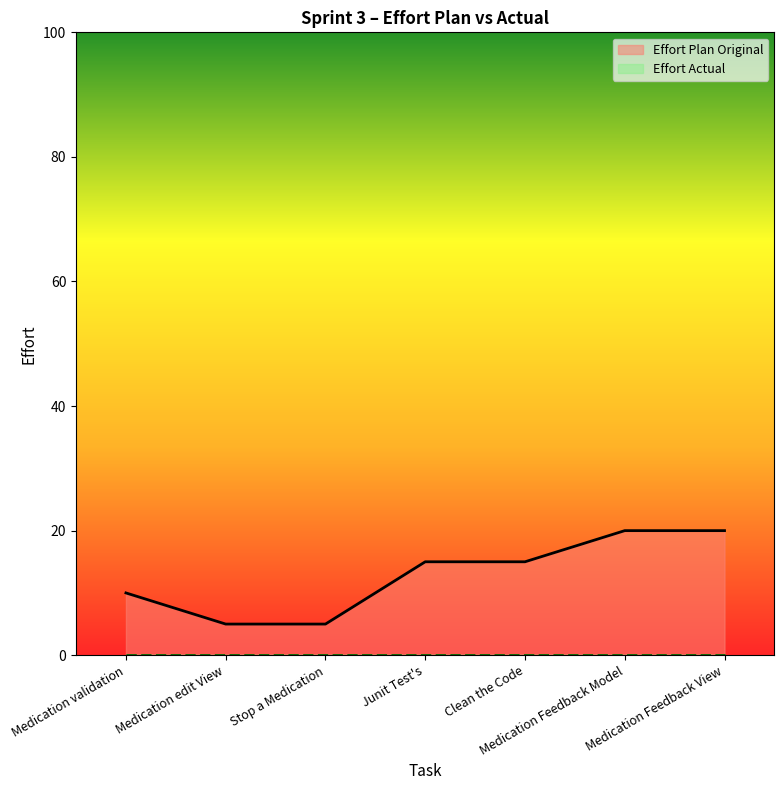

Where does the data first go above 15?

Medication Feedback Model